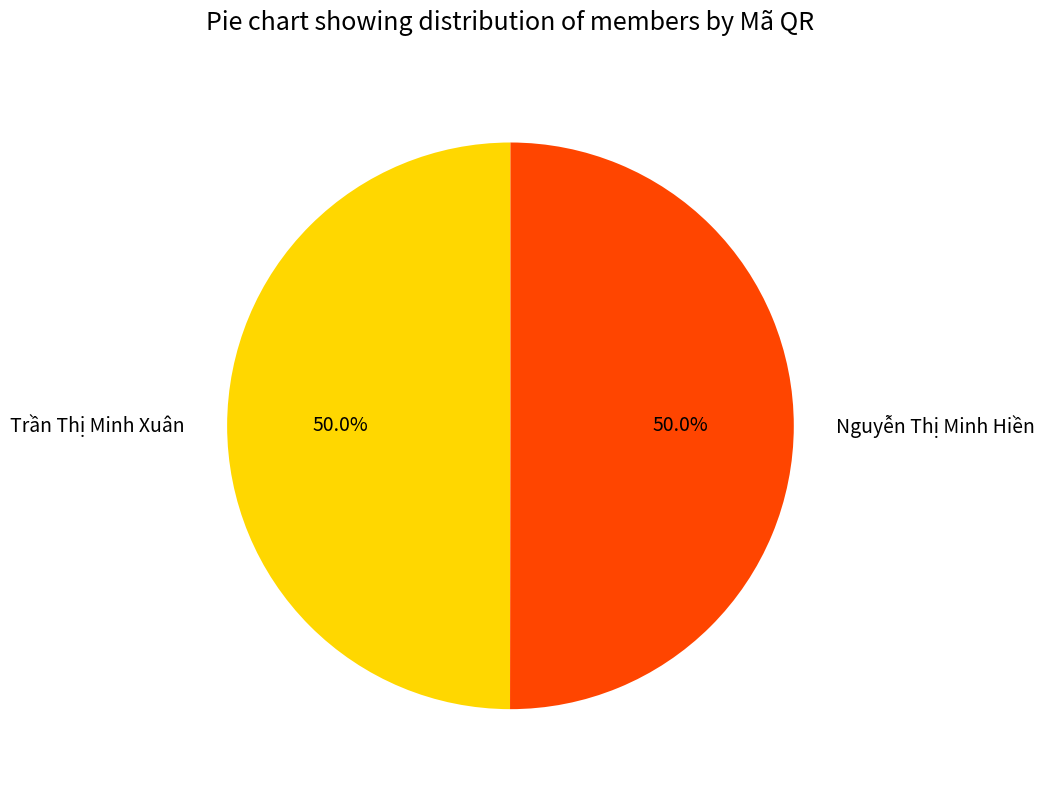

To the nearest percent, what percentage of the pie is Trần Thị Minh Xuân?

50%